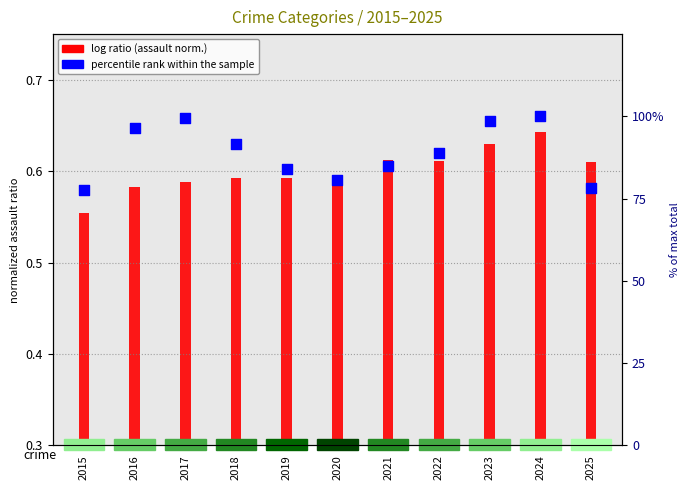

What is the change in value from 2022 to 2025?

-10.6